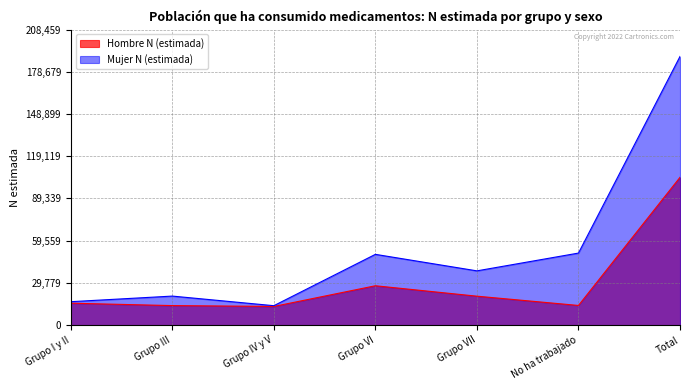

At which category does Mujer N (estimada) reach its first local valley?

Grupo IV y V